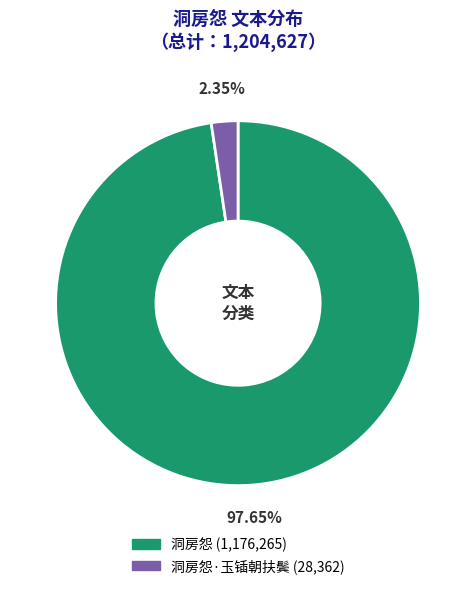

How many segments does this pie chart have?

2